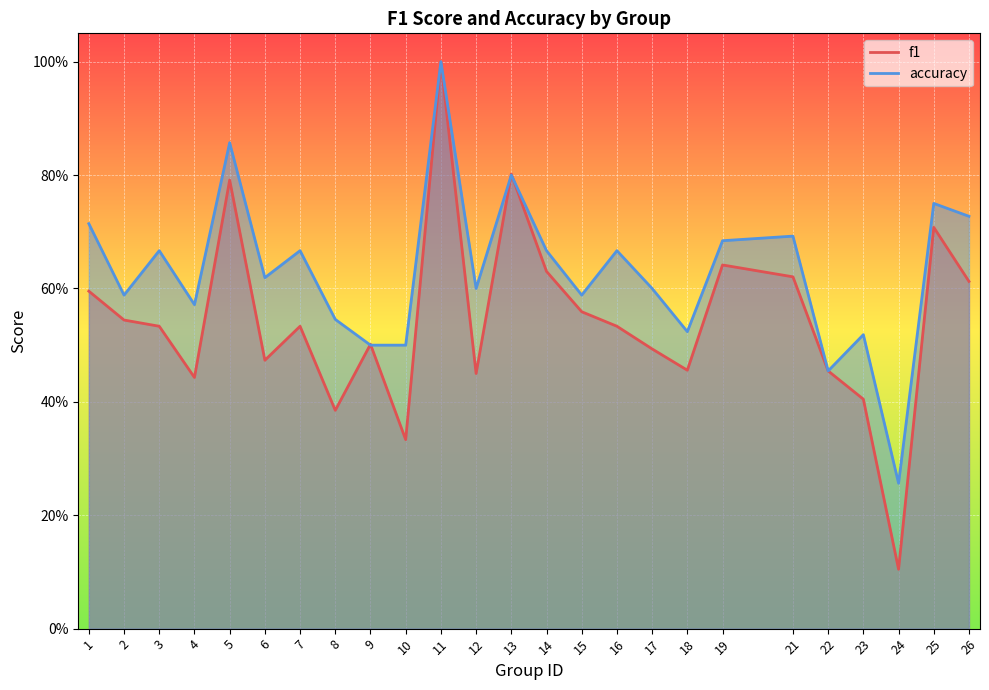

The value of accuracy at 8 is 0.5. True or false?

True